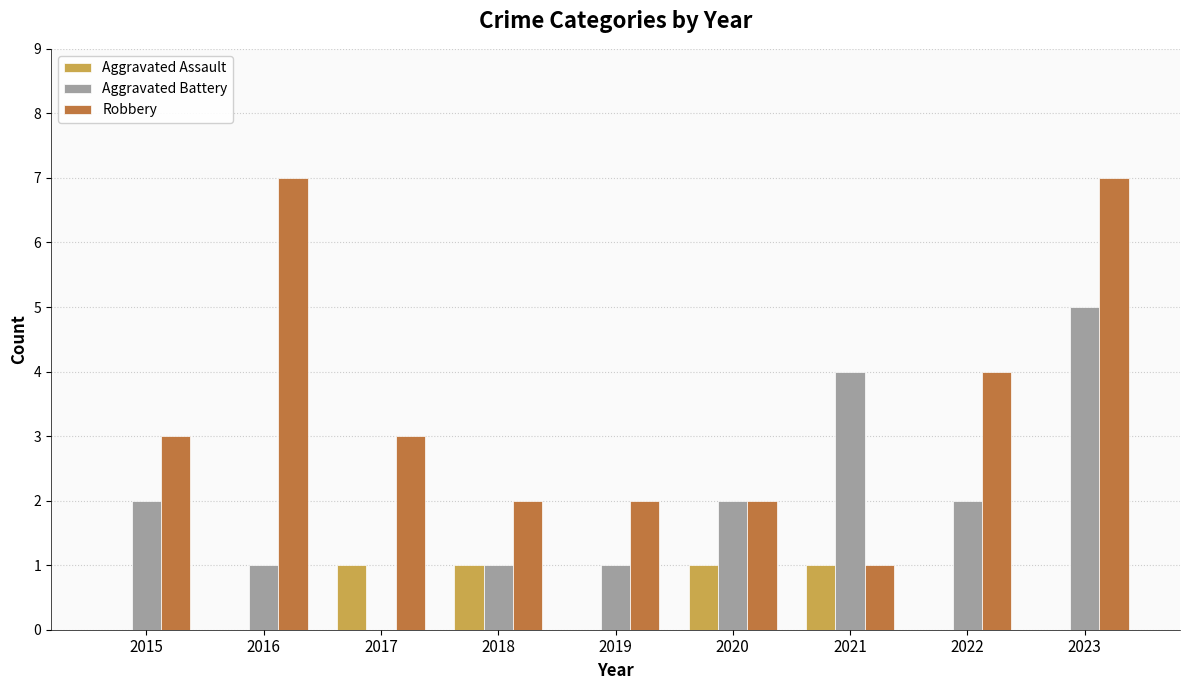

Count the Aggravated Assault values in the range 0 to 1.

9